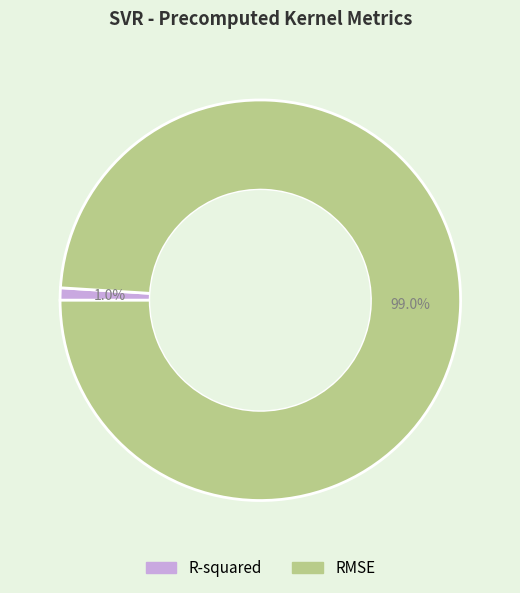

To the nearest percent, what portion does RMSE represent?

99%